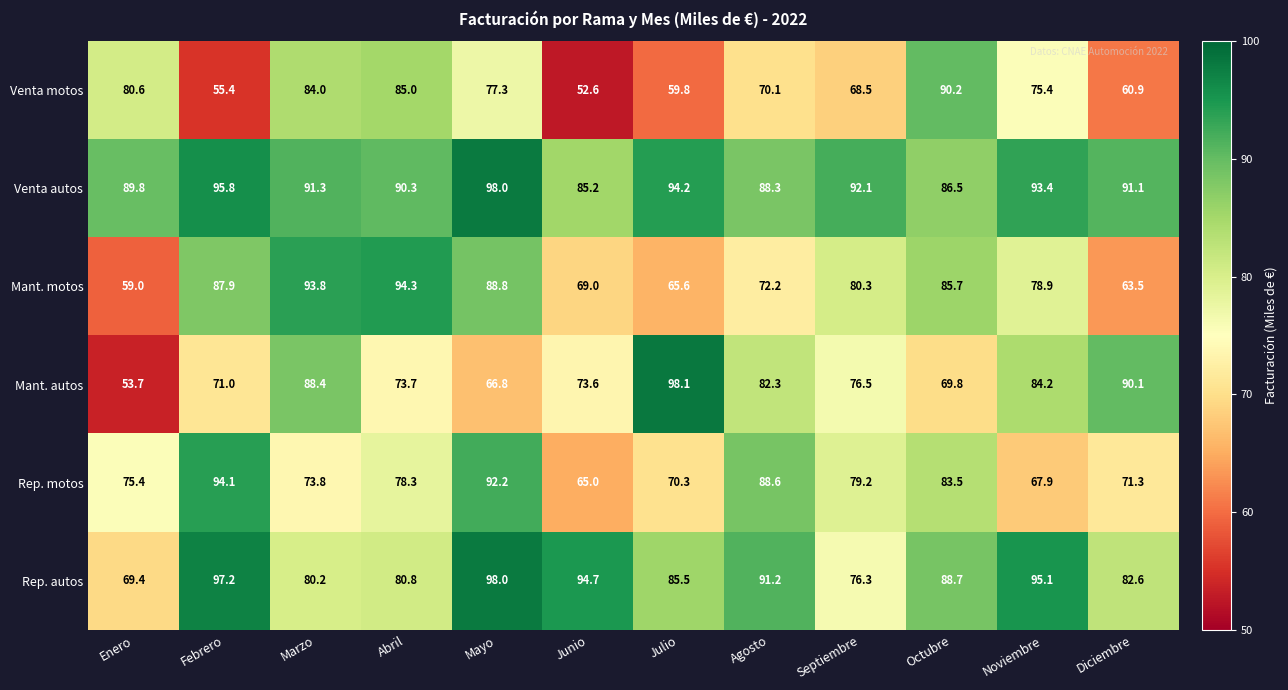

How many distinct data groups are displayed?

6